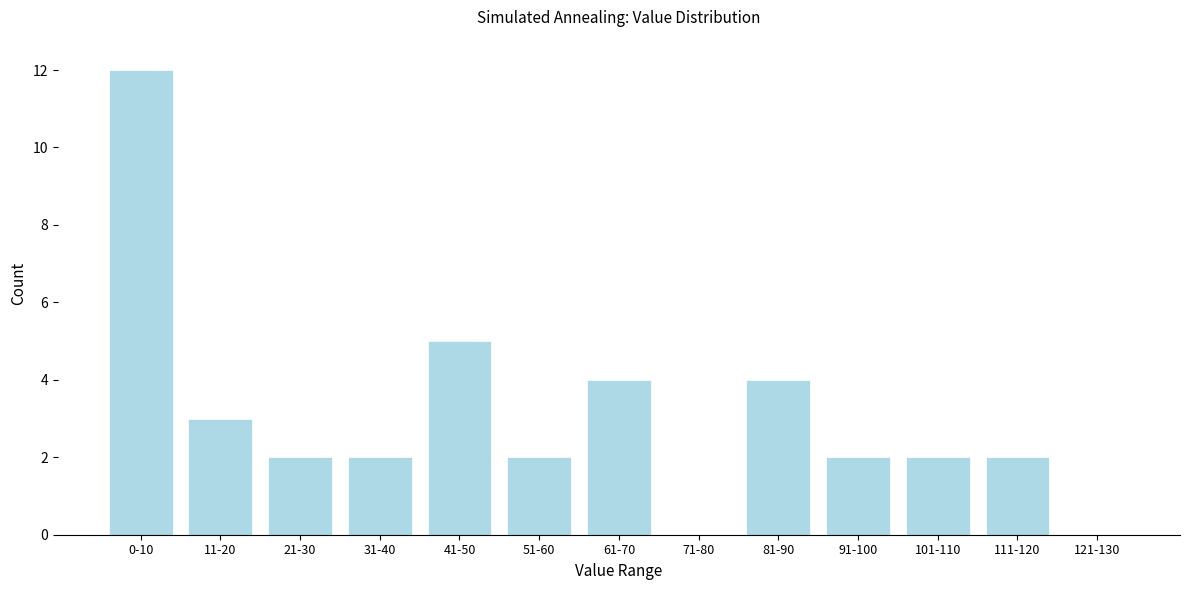

Reading right to left, what are all the values shown in this chart?

121-130=0	111-120=2	101-110=2	91-100=2	81-90=4	71-80=0	61-70=4	51-60=2	41-50=5	31-40=2	21-30=2	11-20=3	0-10=12